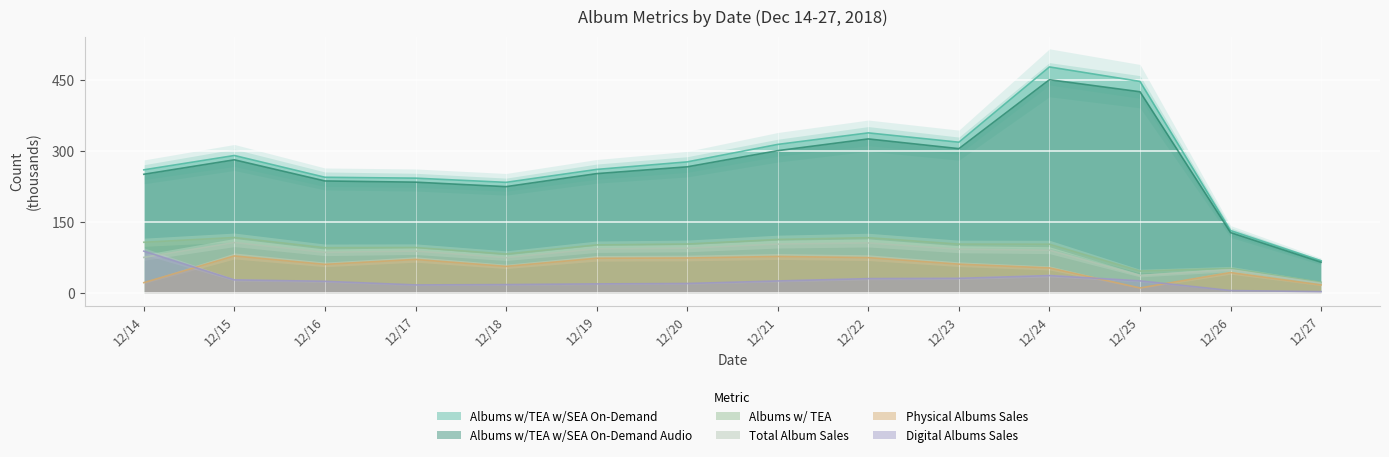

True or false: Albums w/TEA w/SEA On-Demand Audio and Total Album Sales intersect in this chart.

False